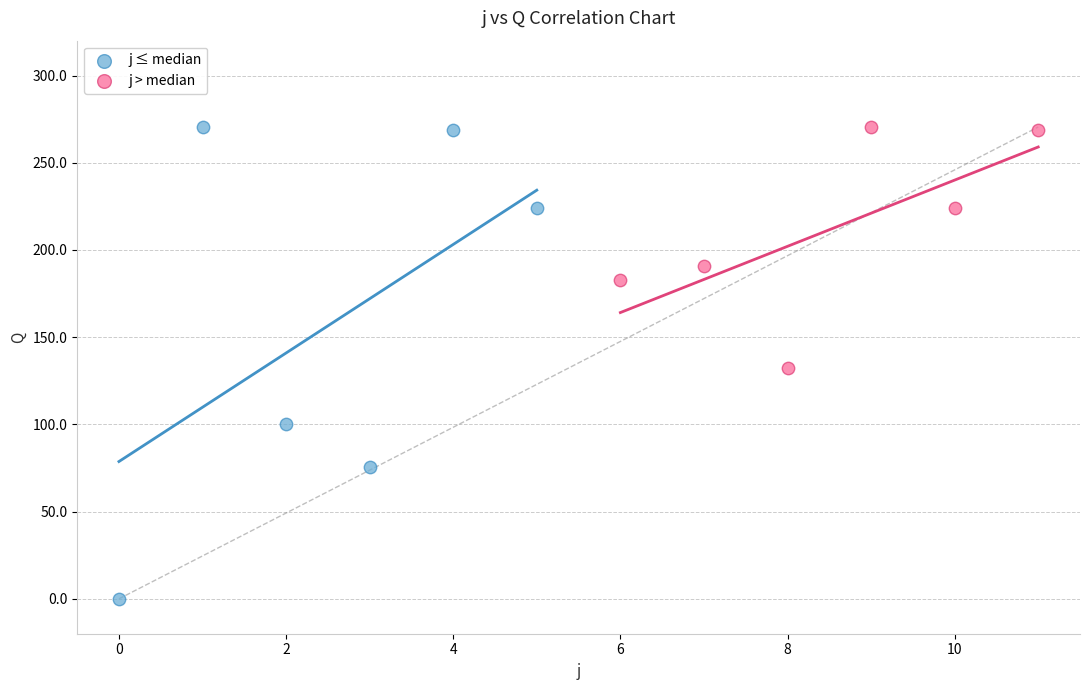

What are all the series names shown in the legend?

j ≤ median, j > median